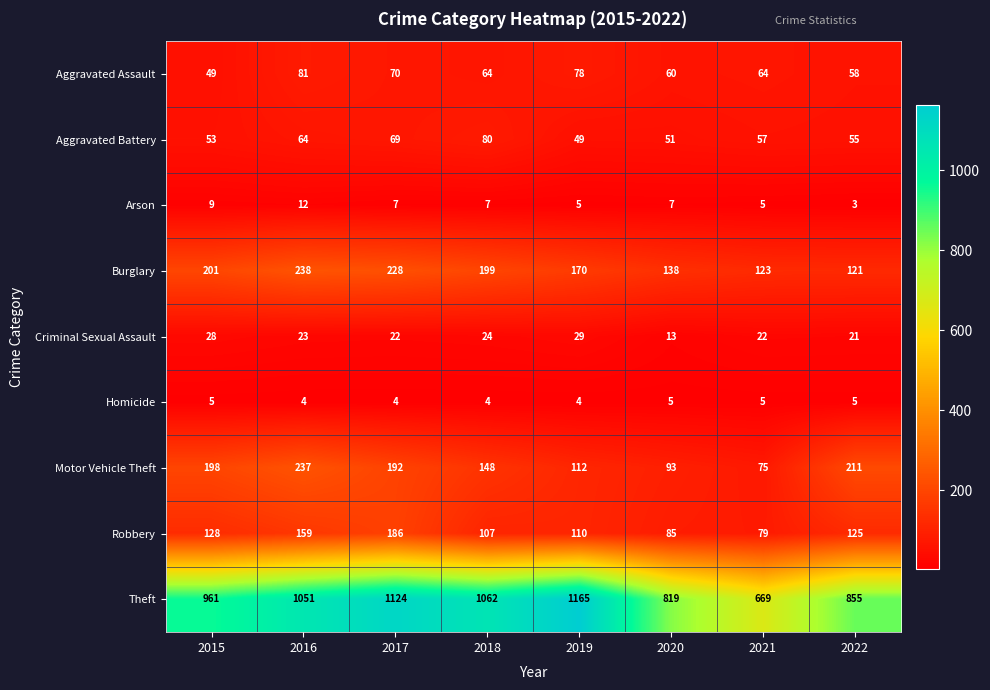

What is the sum of all Burglary values?

1418